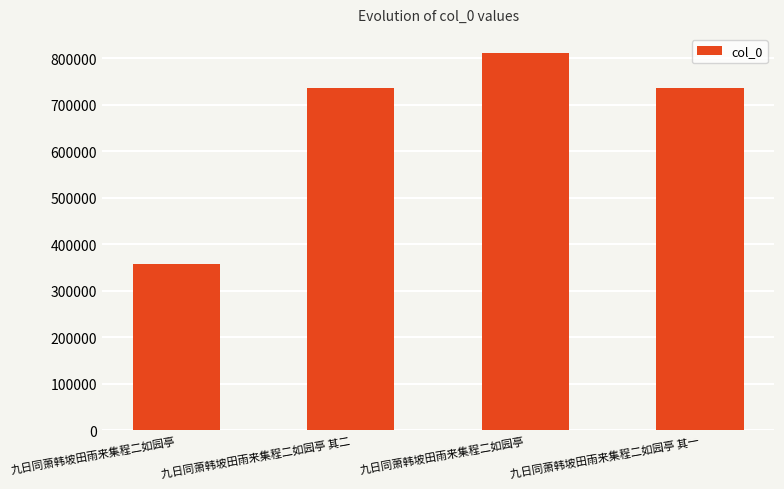

Is it true that the value at 九日同萧韩坡田雨来集程二如园亭 is 356690?

True